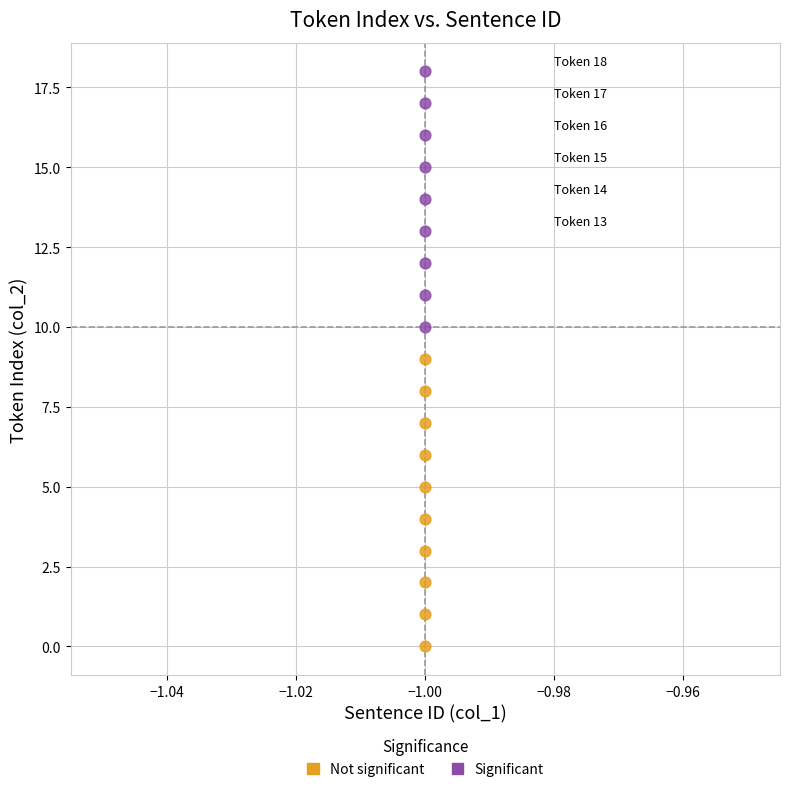

Which series reaches the maximum Y coordinate?

Significant